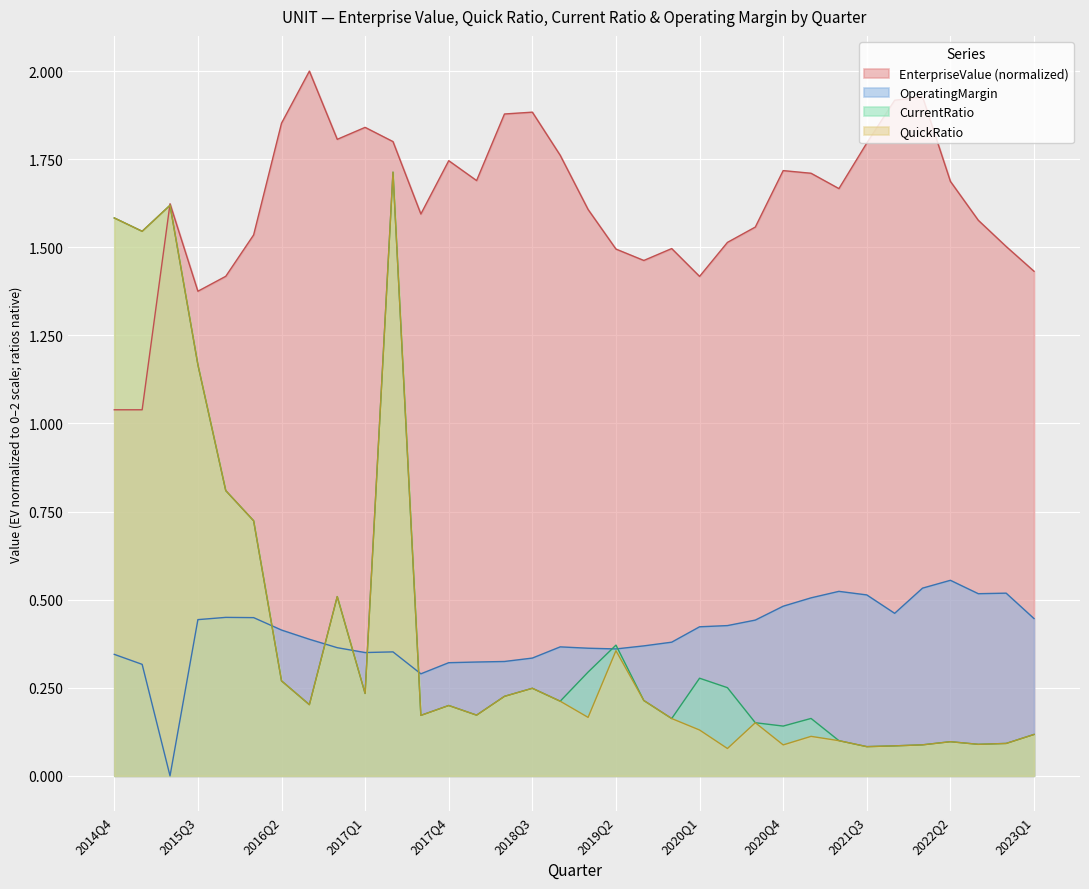

What is the total value across all series at 2022Q2?

2.4